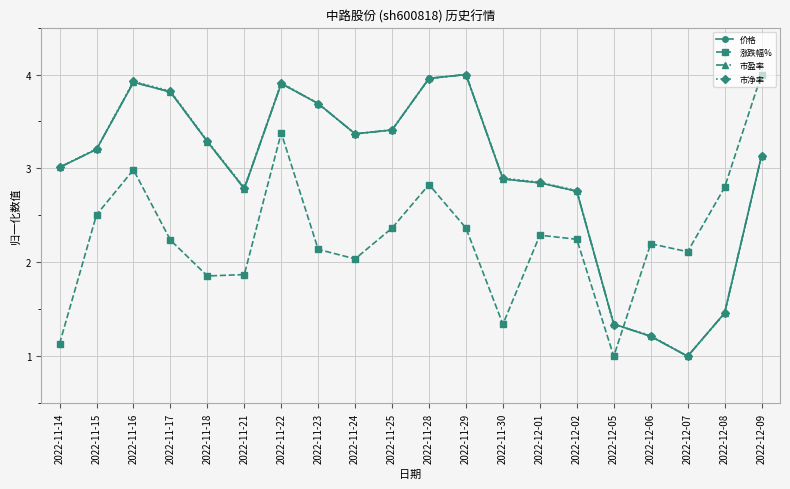

What is the smallest value displayed?

1.0